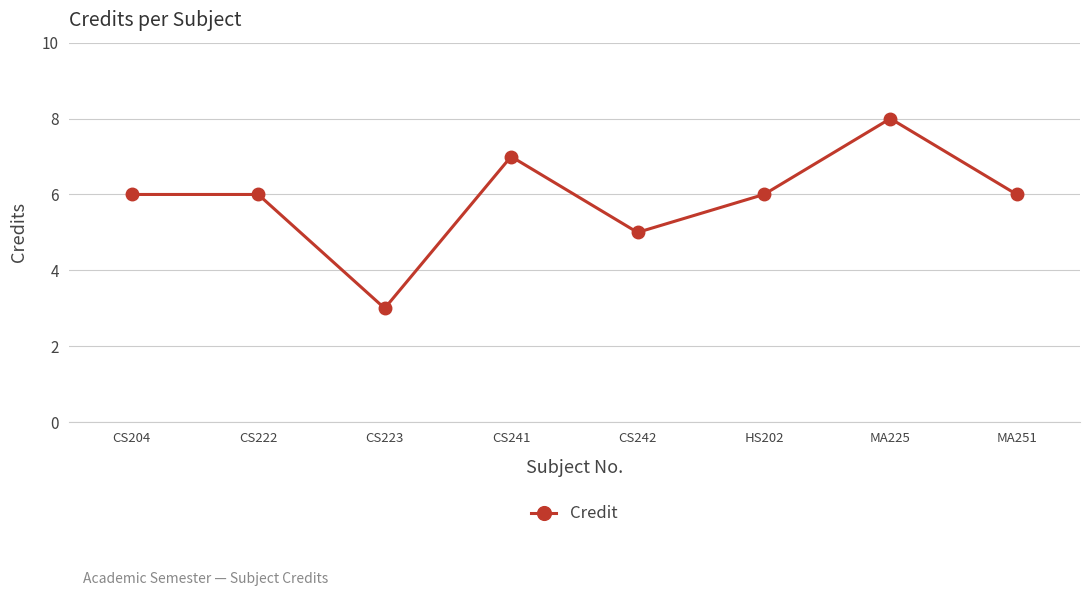

What is the difference between the values at CS204 and CS223?

3